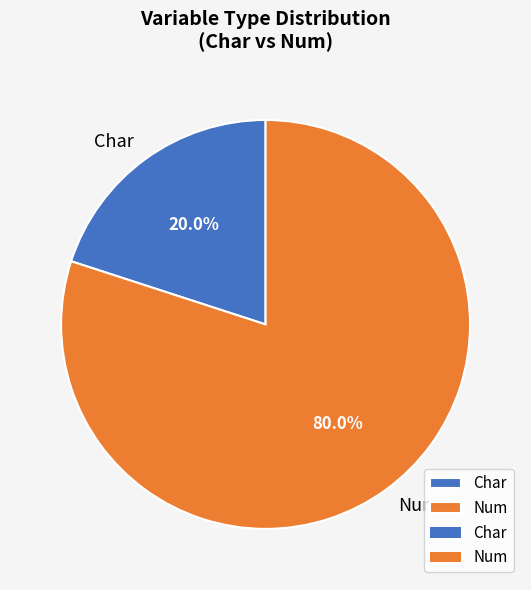

Do Char and Num together represent more than half of the pie?

Yes